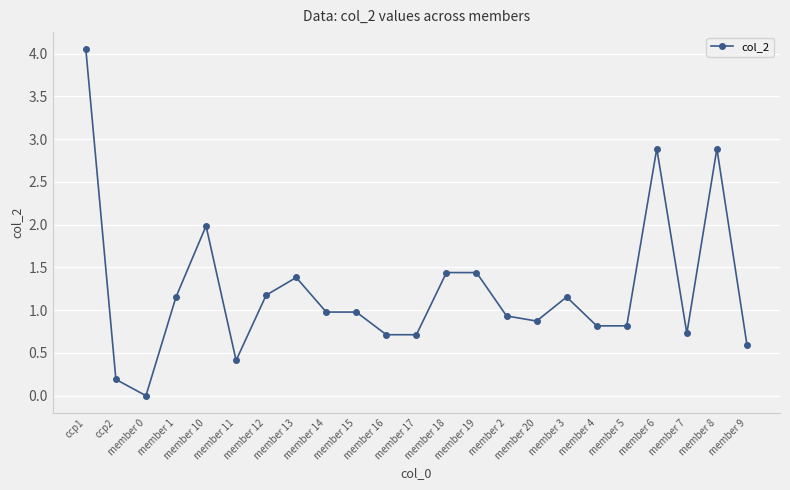

What is the value of the 16th point from the left?

0.9